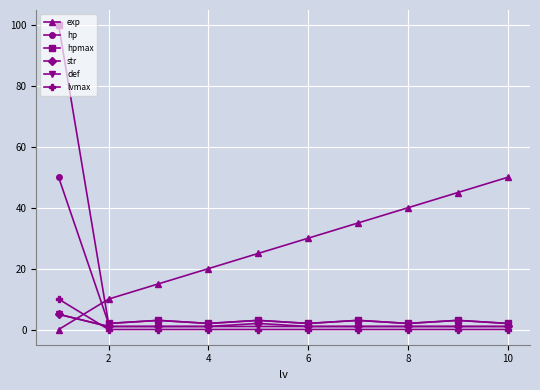

Does the chart have visible grid lines?

Yes